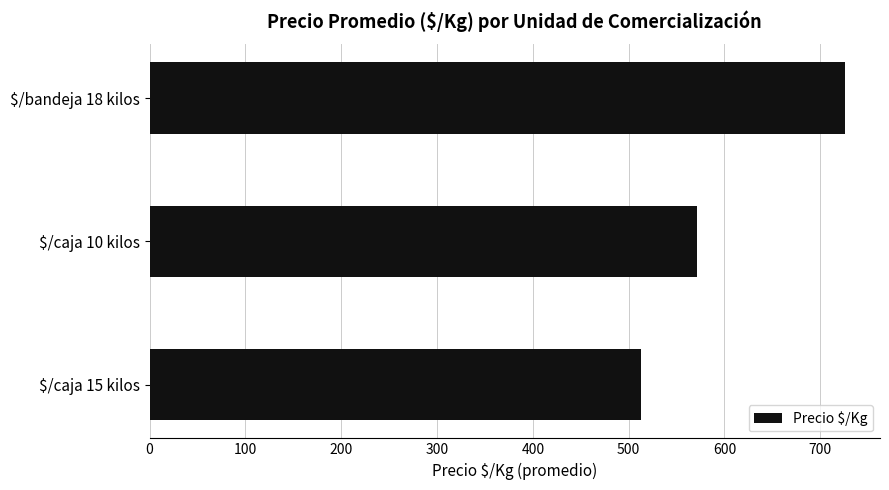

Which category has the highest value across all series?

$/bandeja 18 kilos